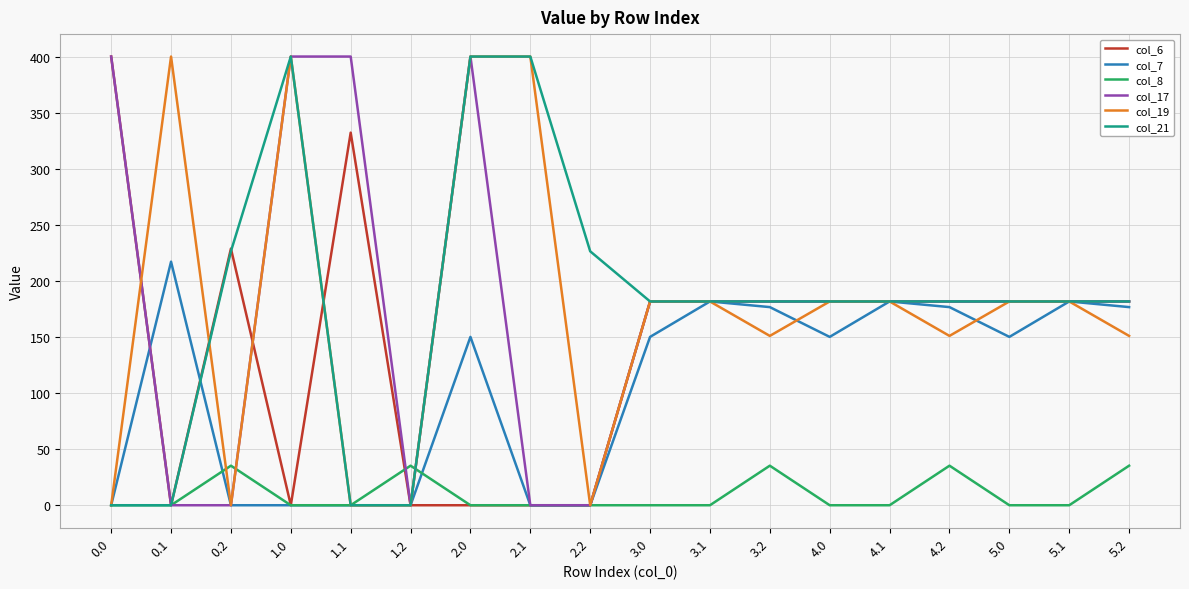

What is the difference between the highest and lowest values at 2.0?

400.0